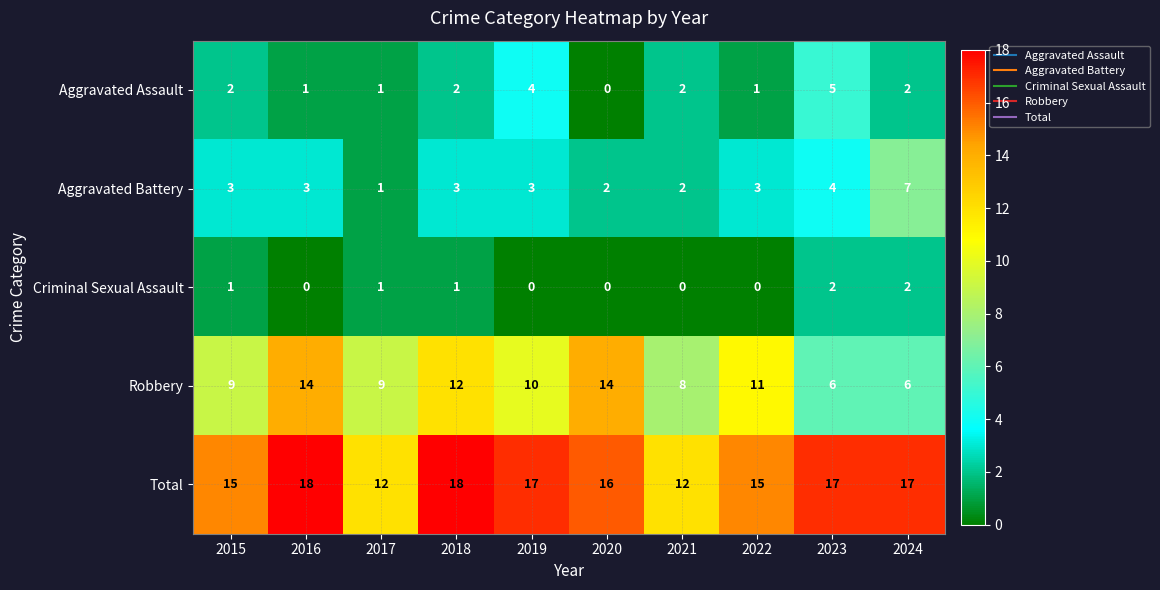

Which series has the largest total across all categories?

Total